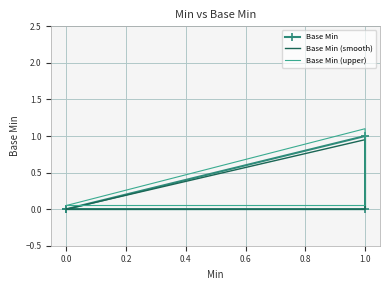

What is the total value across all series at 1.0?

3.0